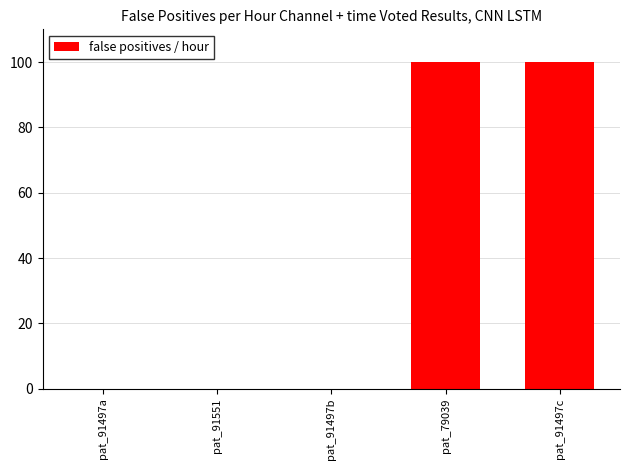

The chart shows a value of 51.7 at pat_91497c. True or false?

False